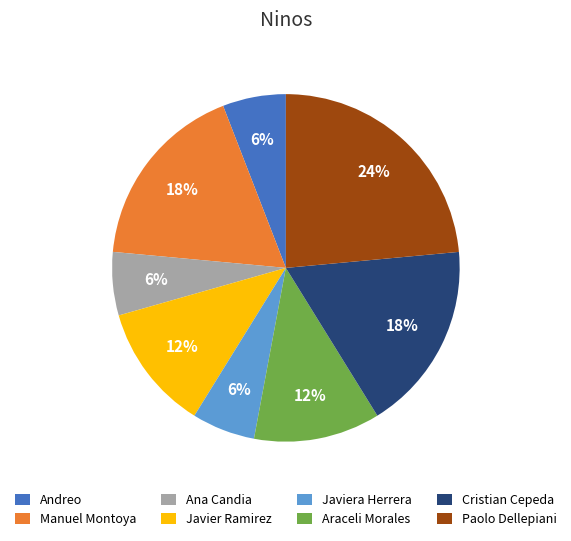

Which has a higher value, Javier Ramirez or Andreo?

Javier Ramirez